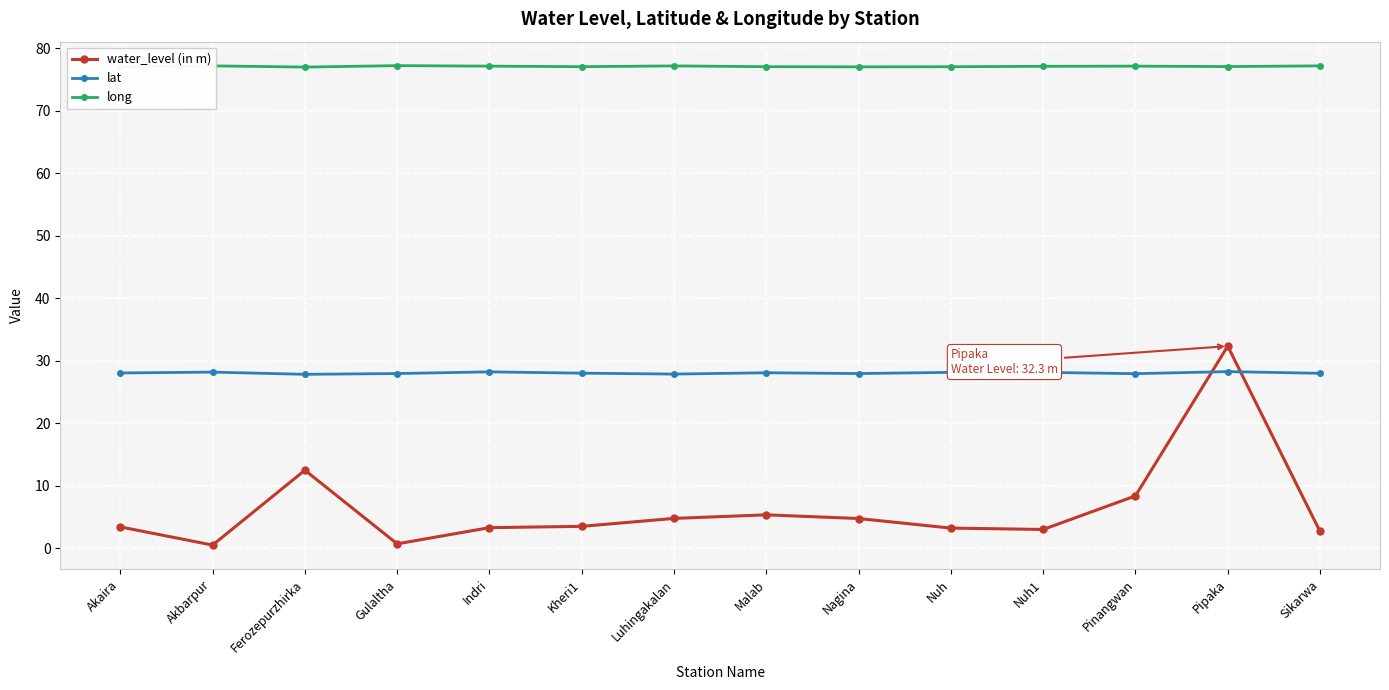

What is the minimum value for lat?

27.8